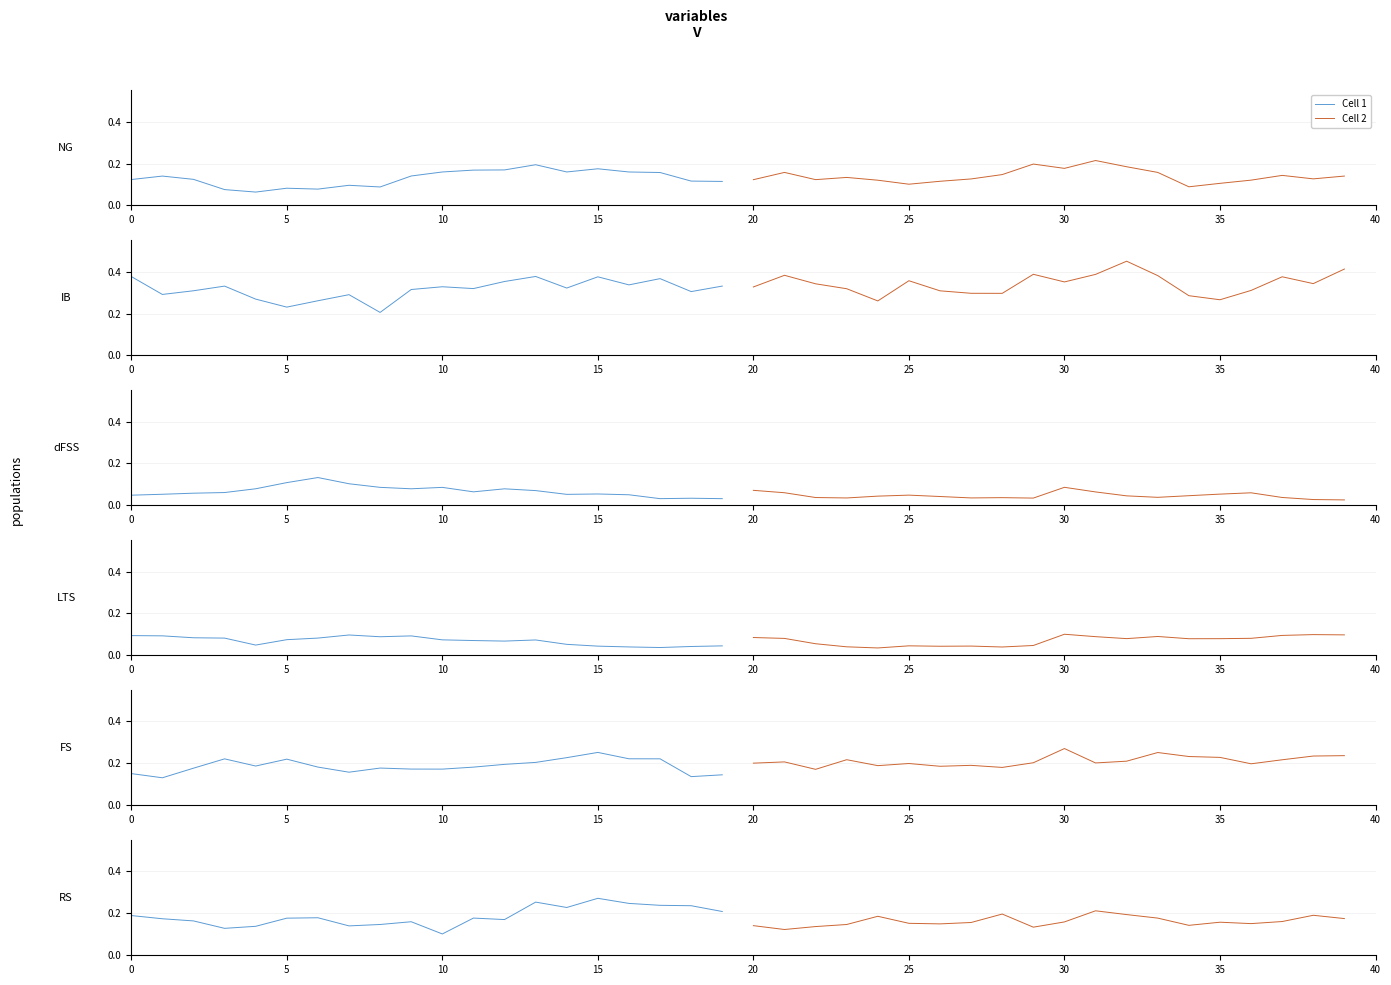

What is the difference between the maximum and minimum values in the Cell 2 series?

0.1